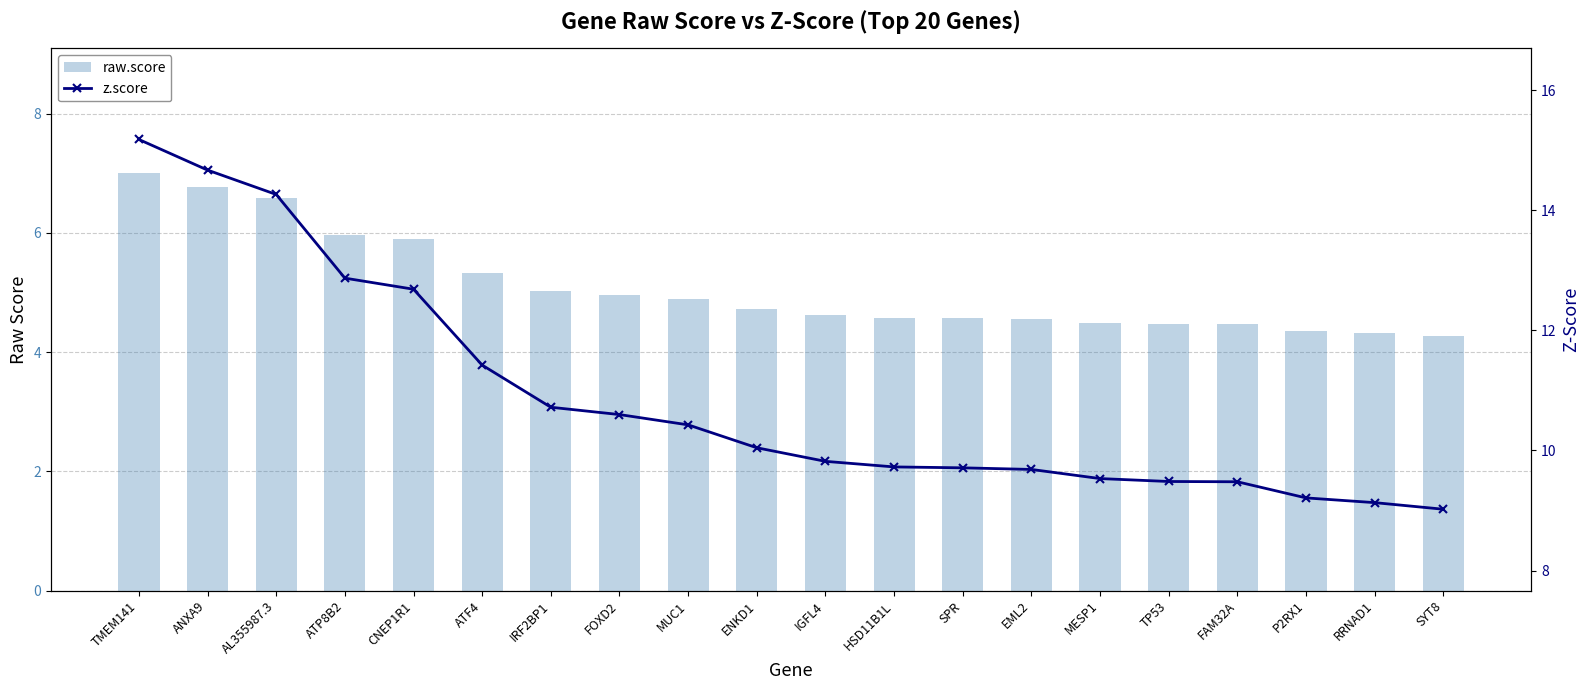

Reading left to right, list all the values displayed in this chart.

raw.score: TMEM141=7.0	ANXA9=6.8	AL355987.3=6.6	ATP8B2=6.0	CNEP1R1=5.9	ATF4=5.3	IRF2BP1=5.0	FOXD2=5.0	MUC1=4.9	ENKD1=4.7	IGFL4=4.6	HSD11B1L=4.6	SPR=4.6	EML2=4.6	MESP1=4.5	TP53=4.5	FAM32A=4.5	P2RX1=4.3	RRNAD1=4.3	SYT8=4.3
z.score: TMEM141=15.2	ANXA9=14.7	AL355987.3=14.3	ATP8B2=12.9	CNEP1R1=12.7	ATF4=11.4	IRF2BP1=10.7	FOXD2=10.6	MUC1=10.4	ENKD1=10.0	IGFL4=9.8	HSD11B1L=9.7	SPR=9.7	EML2=9.7	MESP1=9.5	TP53=9.5	FAM32A=9.5	P2RX1=9.2	RRNAD1=9.1	SYT8=9.0